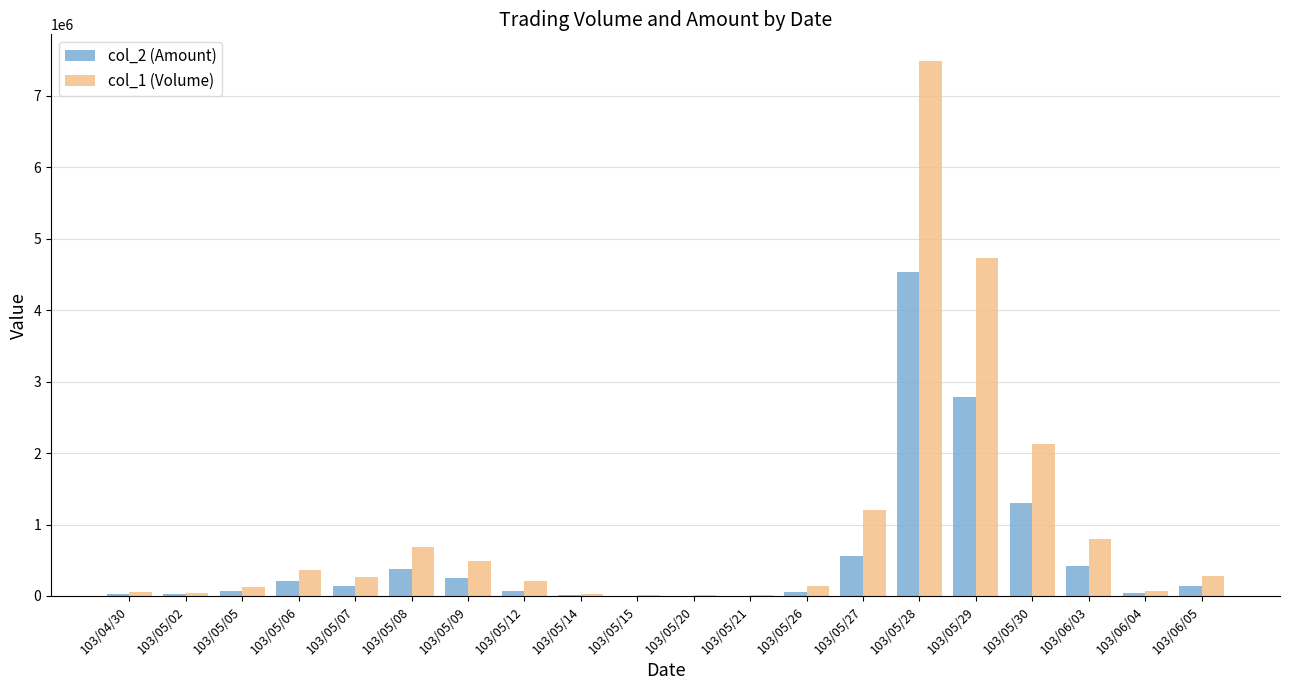

What is the sum of all col_2 (Amount) values?

11025200